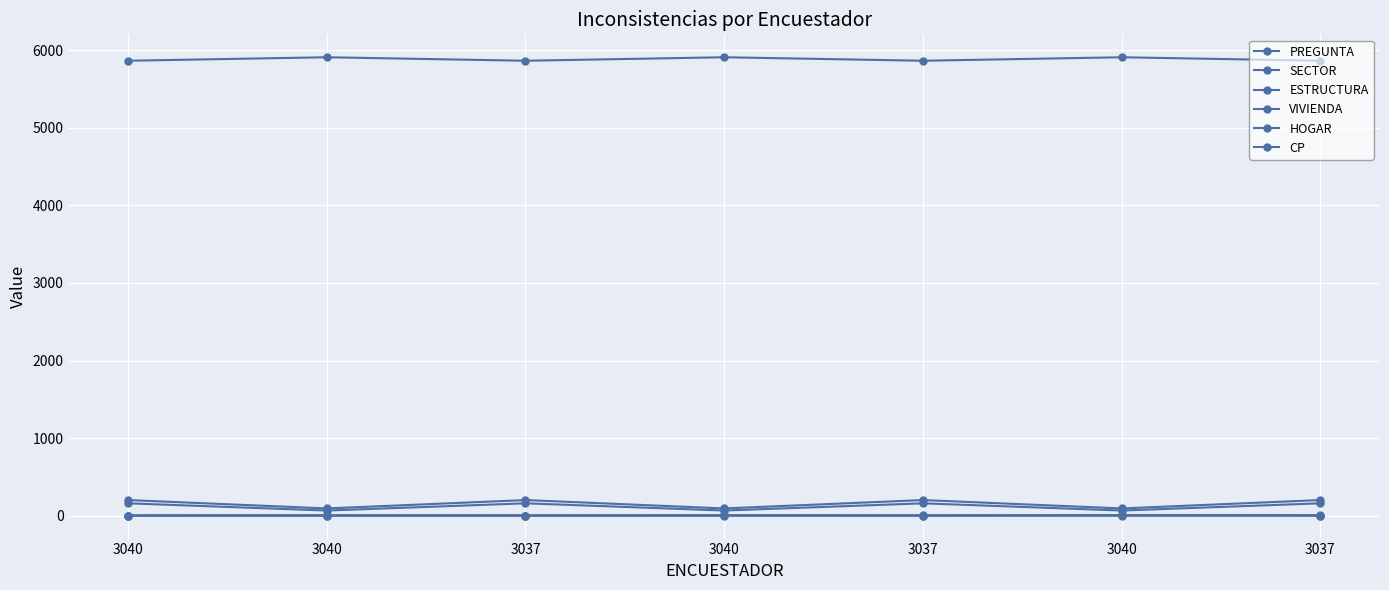

How many categories are shown in the chart?

7